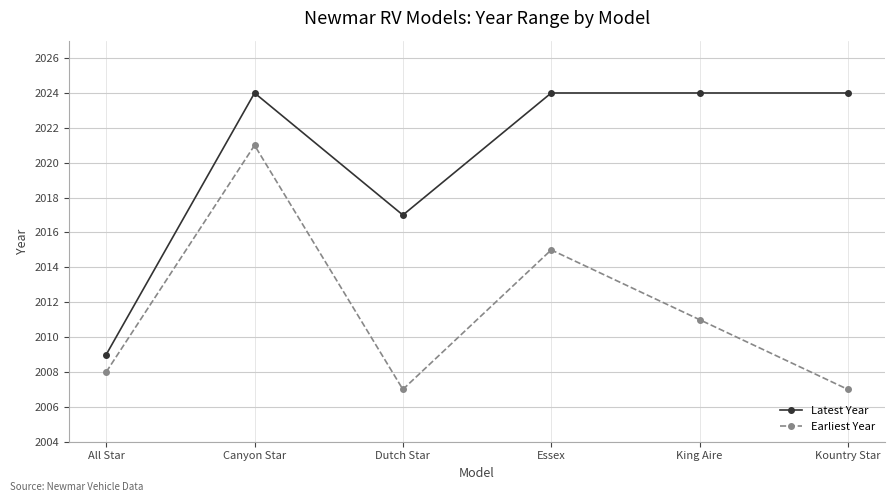

The Latest Year series shows 2009 at All Star. True or false?

True